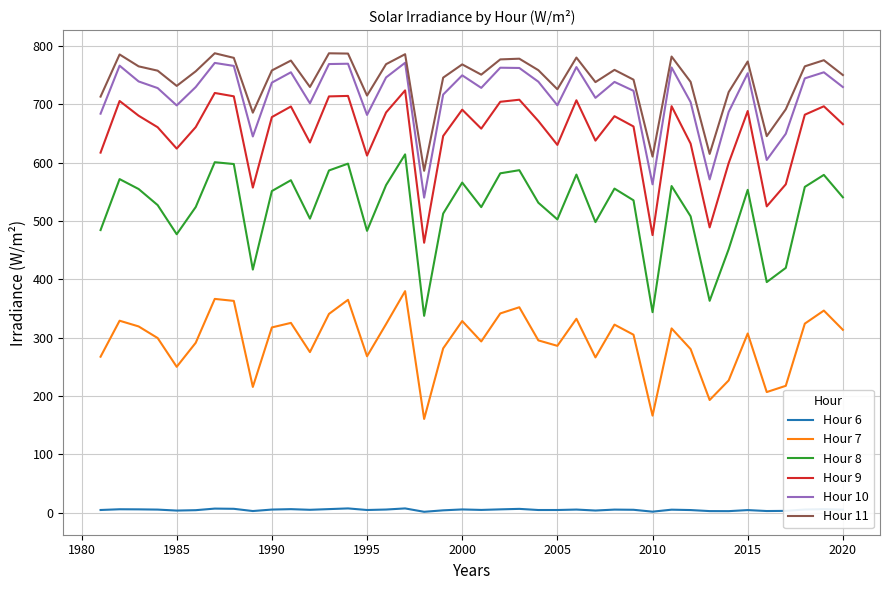

Which series has the largest range (max minus min)?

Hour 8